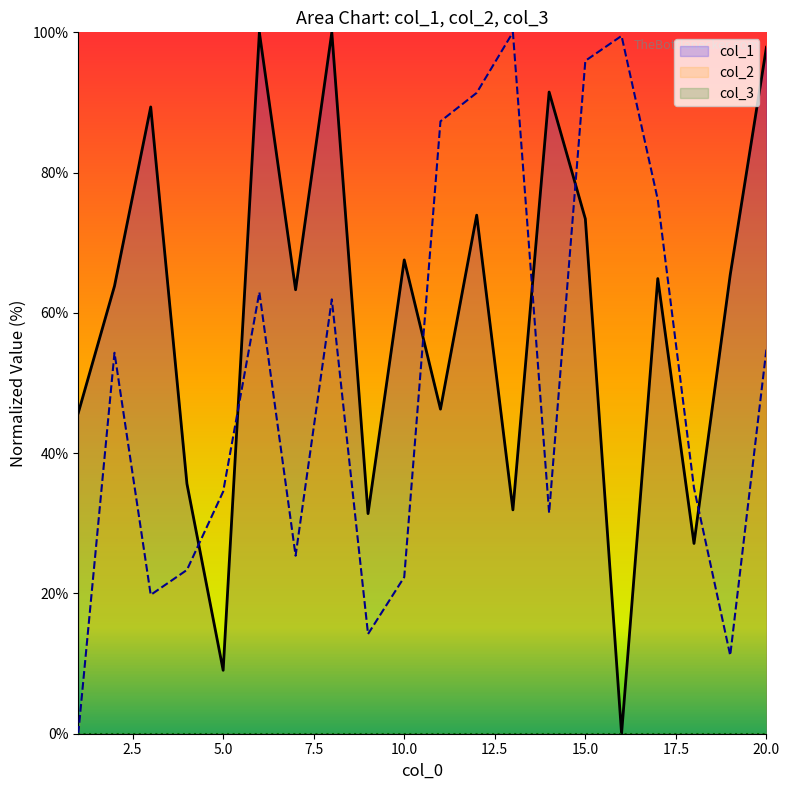

What is the difference between the col_1 values at 12 and 16?

73.9